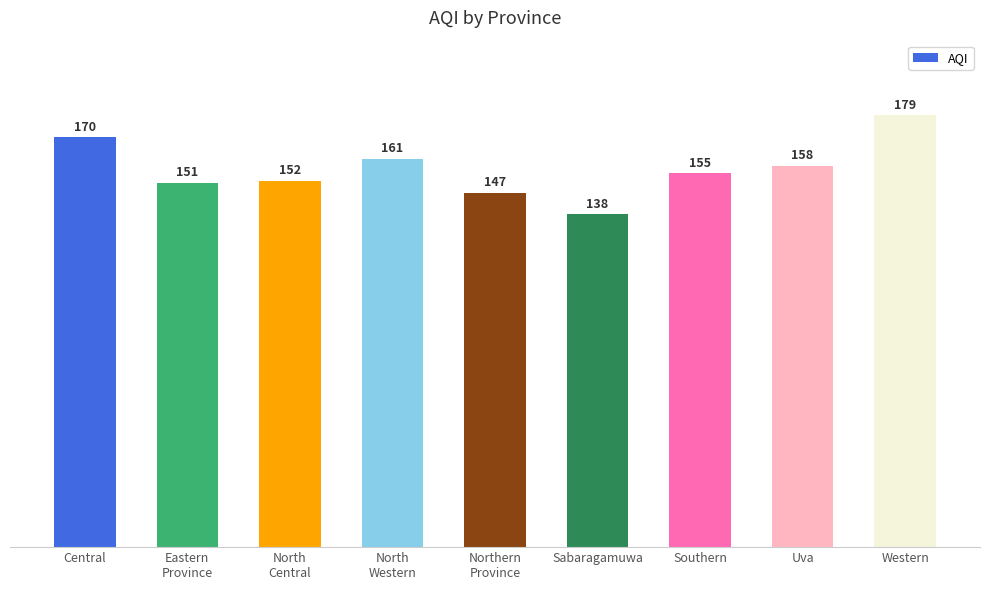

Reading left to right, extract all data points from this chart.

Central=170	Eastern
Province=151	North
Central=152	North
Western=161	Northern
Province=147	Sabaragamuwa=138	Southern=155	Uva=158	Western=179